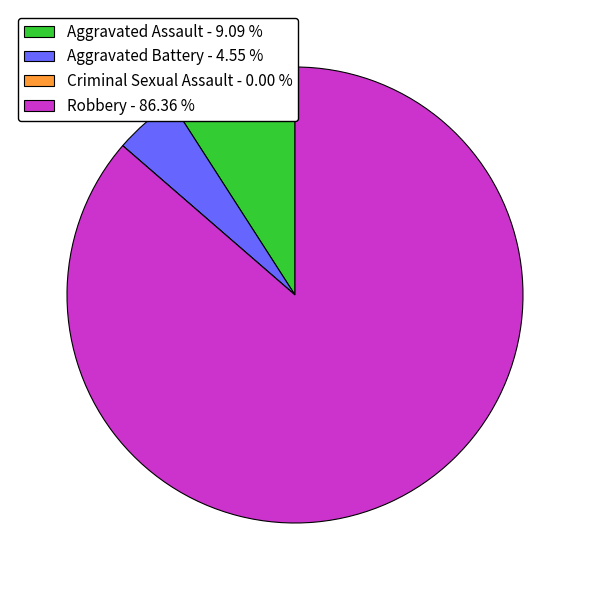

What is the majority slice?

Robbery